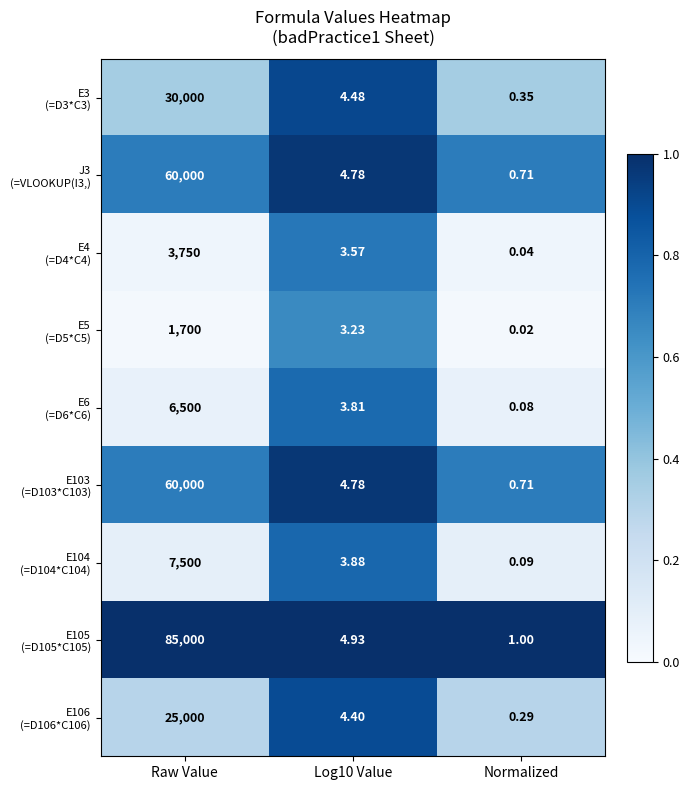

Which label corresponds to the smallest value in the chart?

Normalized